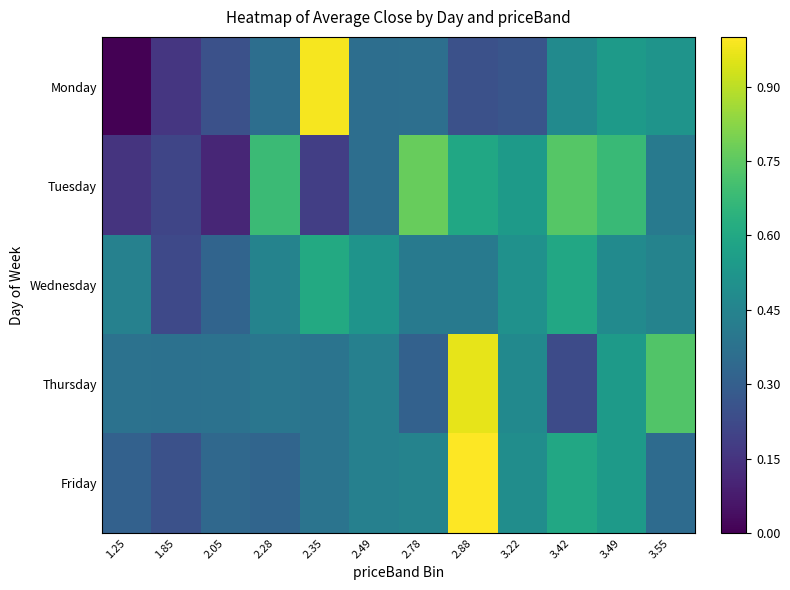

Rank the series by their maximum value, from highest to lowest.

Friday, Monday, Thursday, Tuesday, Wednesday